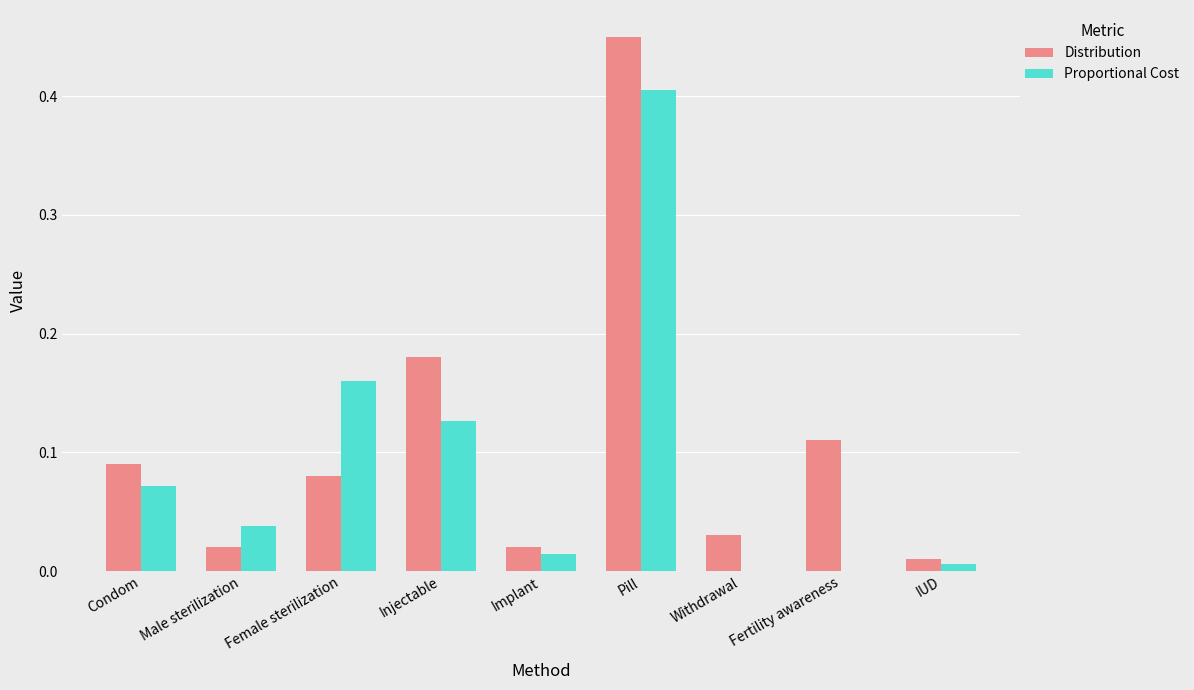

At which label is Distribution closest to 0?

IUD